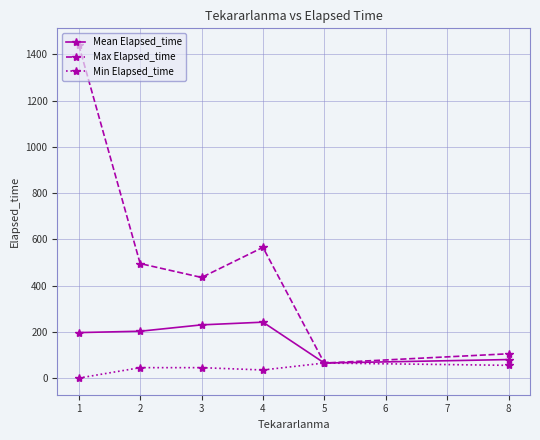

What is the total value across all series at 5?

195.0